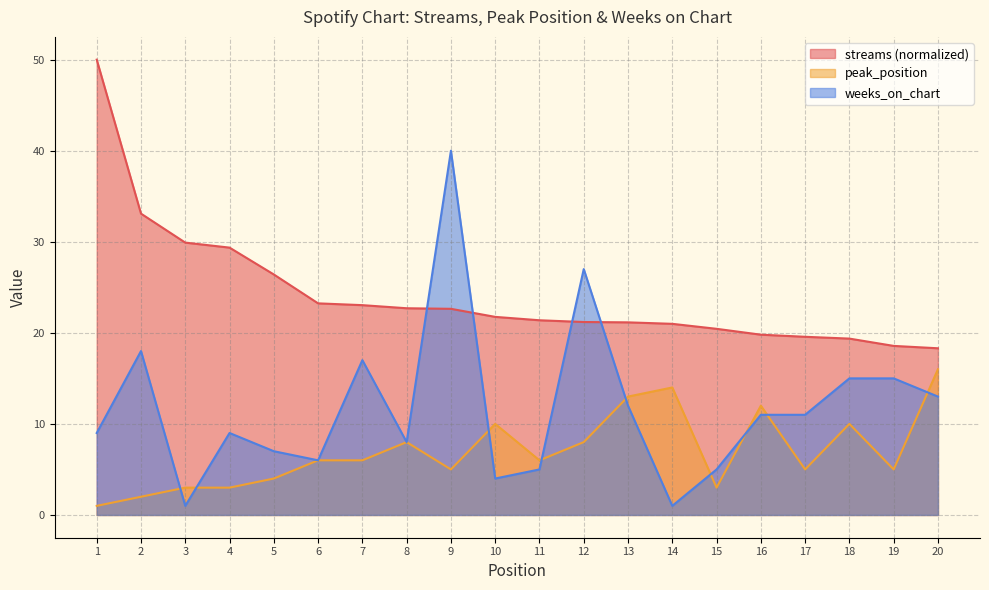

What is the sum of the peak_position values at 1 and 13?

14.0